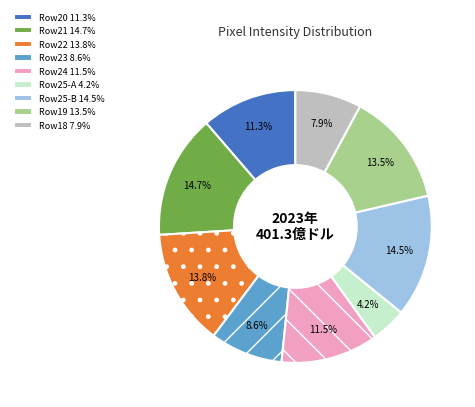

Which has a higher value, Row18 7.9% or Row20 11.3%?

Row20 11.3%